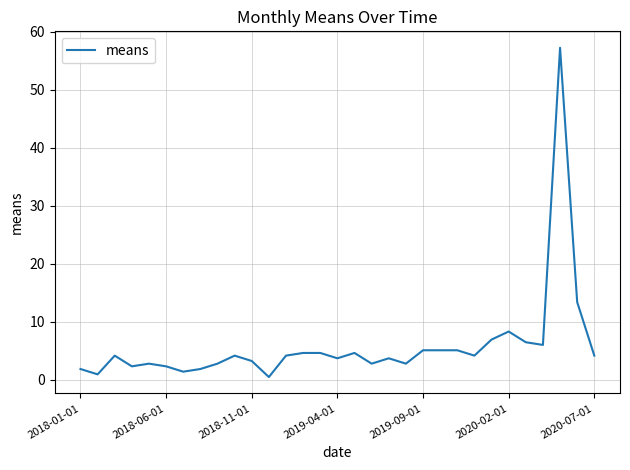

What is the difference between the maximum and minimum values?

56.8